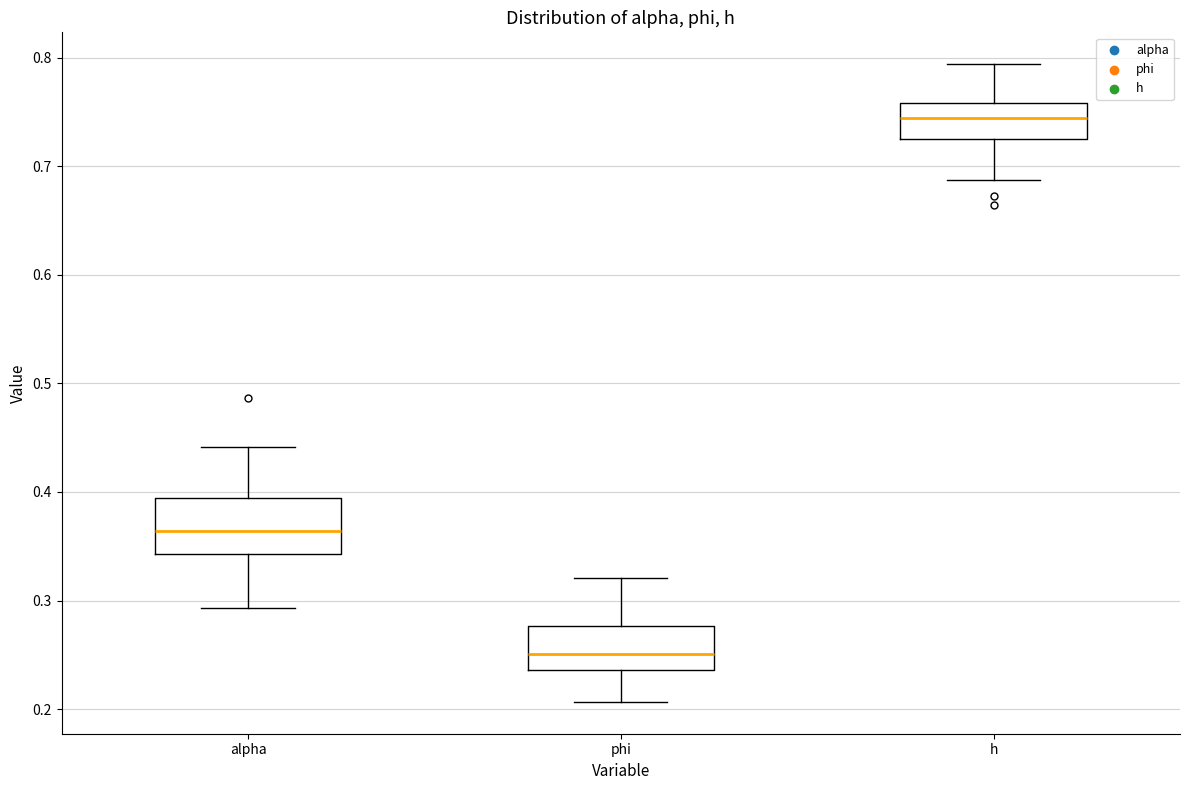

Reading left to right, transcribe this box plot: for each box, give where its median line is, the range the box spans, and where its two whiskers end, as read against the y-axis. The values are not printed on the chart, so give them approximately, as read against the axis.

alpha: median 0.36, box 0.34 to 0.39, whiskers 0.29 to 0.44
phi: median 0.25, box 0.24 to 0.28, whiskers 0.21 to 0.32
h: median 0.74, box 0.72 to 0.76, whiskers 0.69 to 0.79